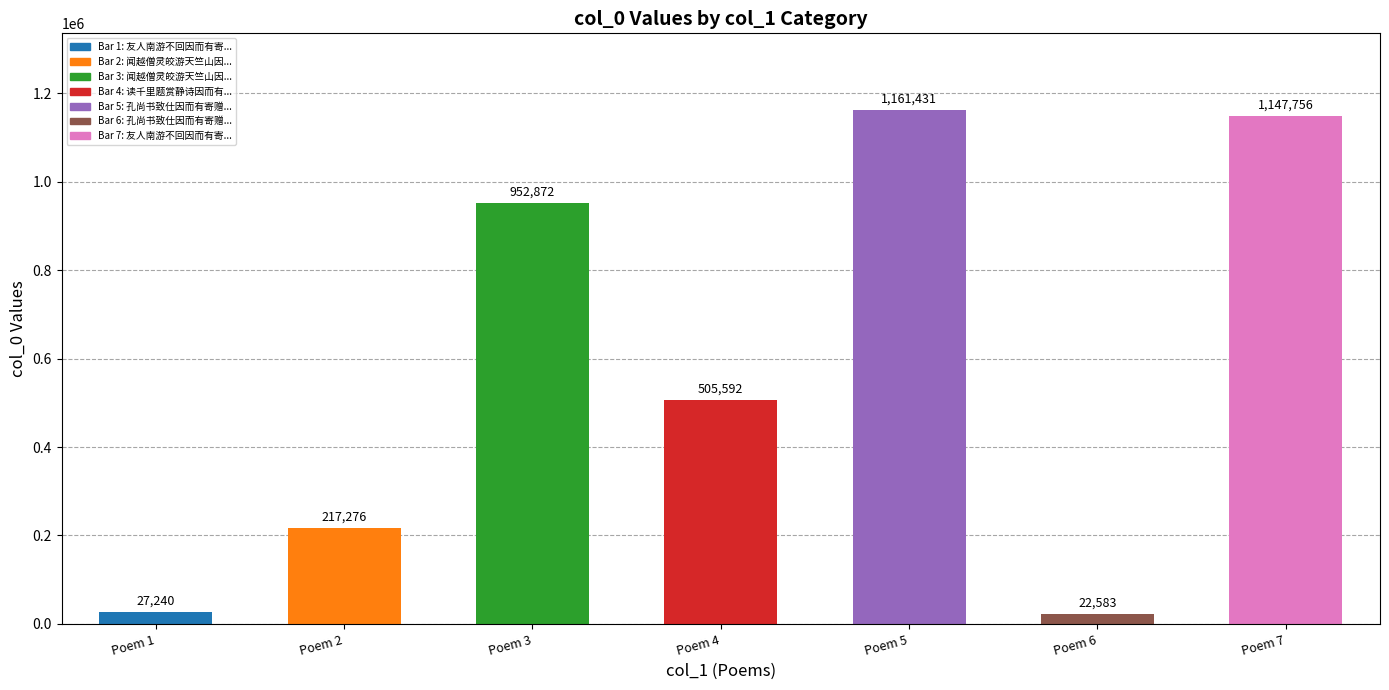

The value at 闻越僧灵皎游天竺山因而有寄 is 632618. True or false?

False